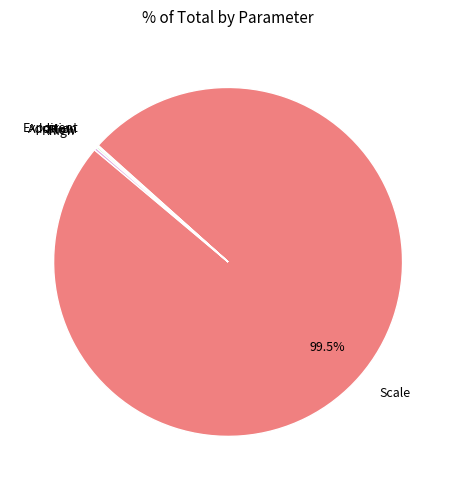

Does any single category account for the majority?

Yes